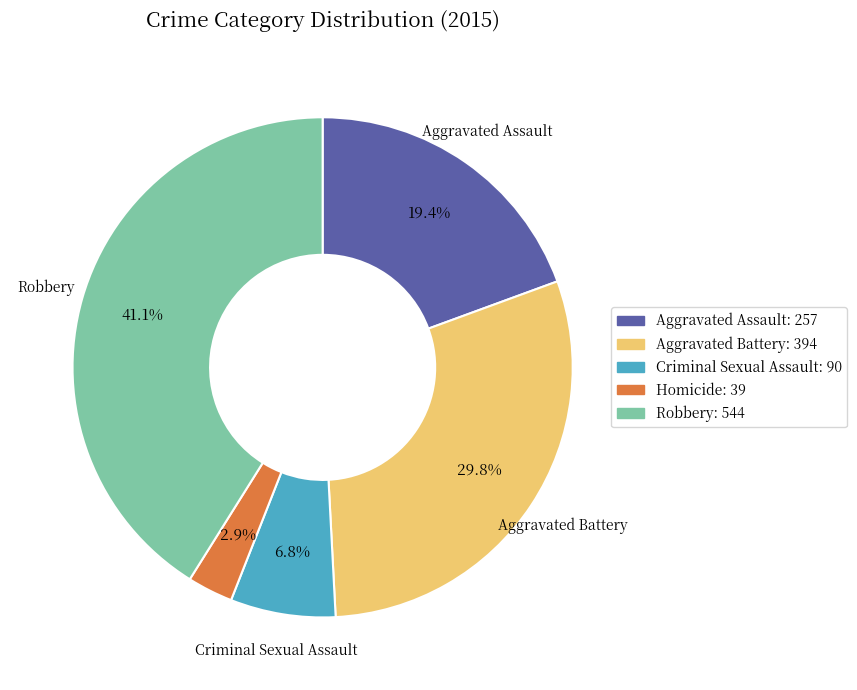

The Aggravated Assault slice represents 33% of the pie. True or false?

False